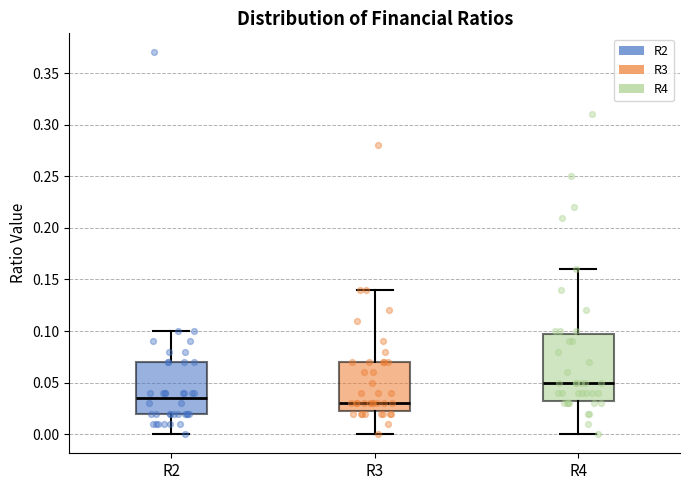

Reading left to right, read every box against the y-axis: the position of its median line, the range the box covers, and the ends of its whiskers. The values are not printed on the chart, so give them approximately, as read against the axis.

R2: median 0.035, box 0.020 to 0.070, whiskers 0.000 to 0.100
R3: median 0.030, box 0.025 to 0.070, whiskers 0.000 to 0.140
R4: median 0.050, box 0.035 to 0.100, whiskers 0.000 to 0.160